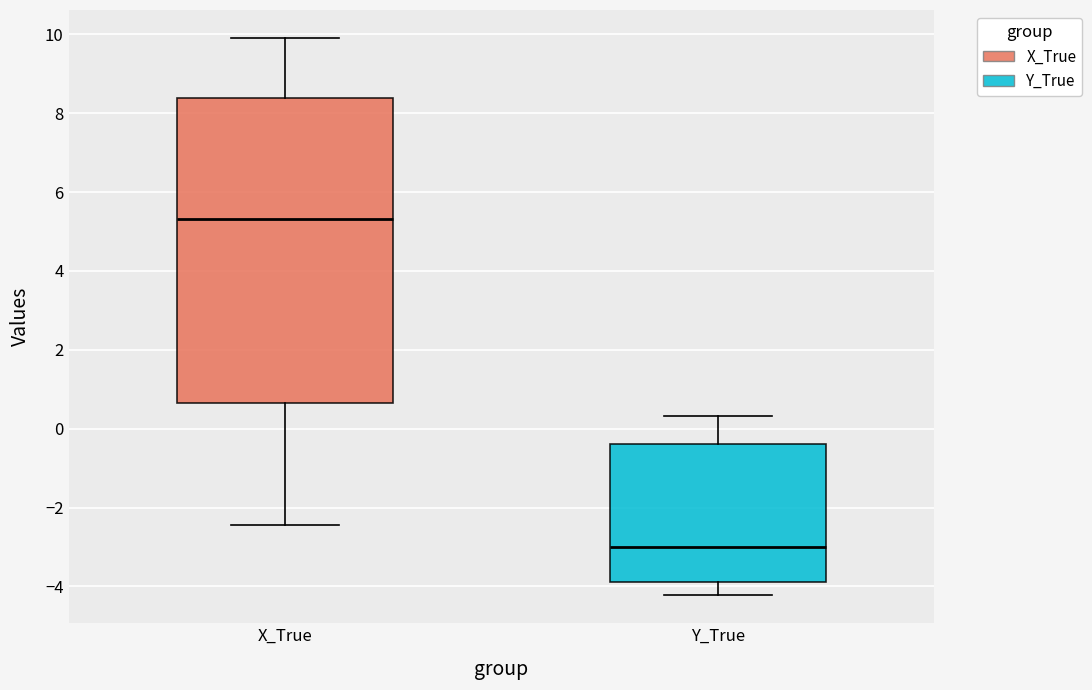

Reading left to right, read every box against the y-axis: the position of its median line, the range the box covers, and the ends of its whiskers. The values are not printed on the chart, so give them approximately, as read against the axis.

X_True: median 5.4, box 0.6 to 8.4, whiskers -2.4 to 10.0
Y_True: median -3.0, box -3.8 to -0.4, whiskers -4.2 to 0.4